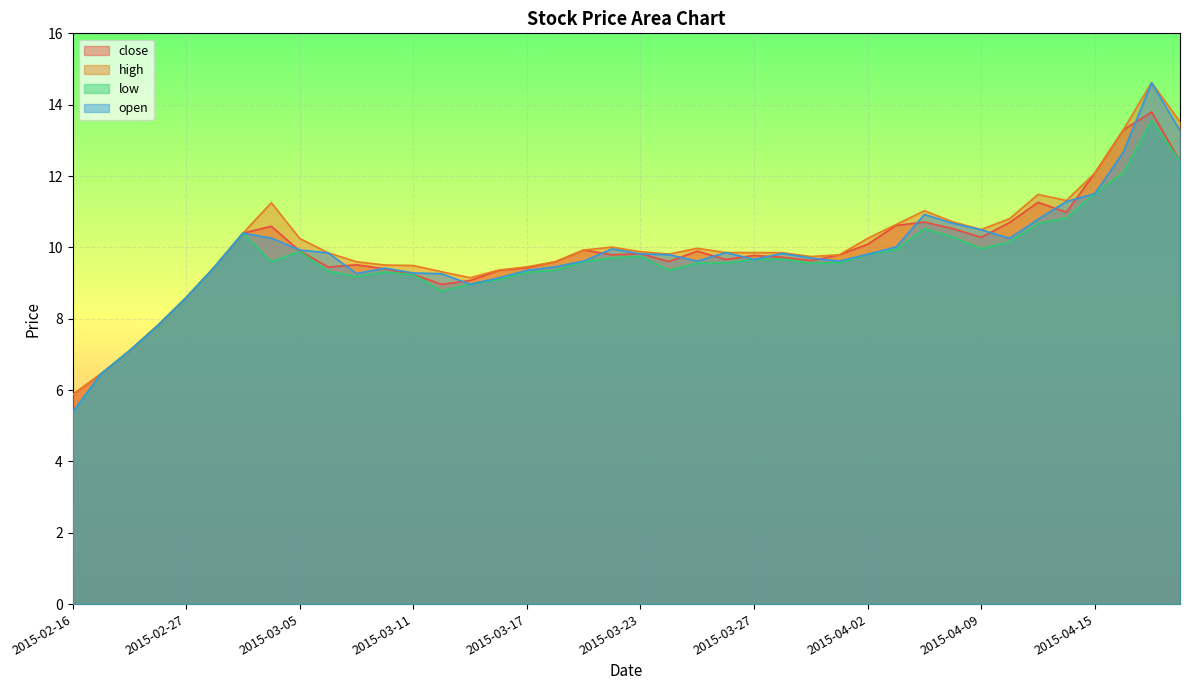

Which category has the highest value across all series?

2015-04-17